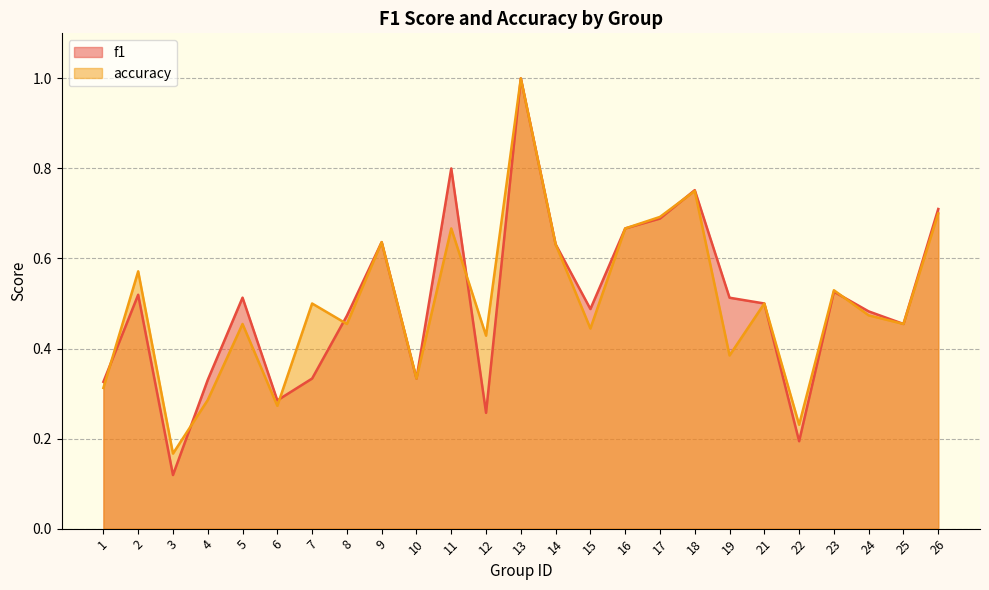

Which series has the largest range (max minus min)?

f1